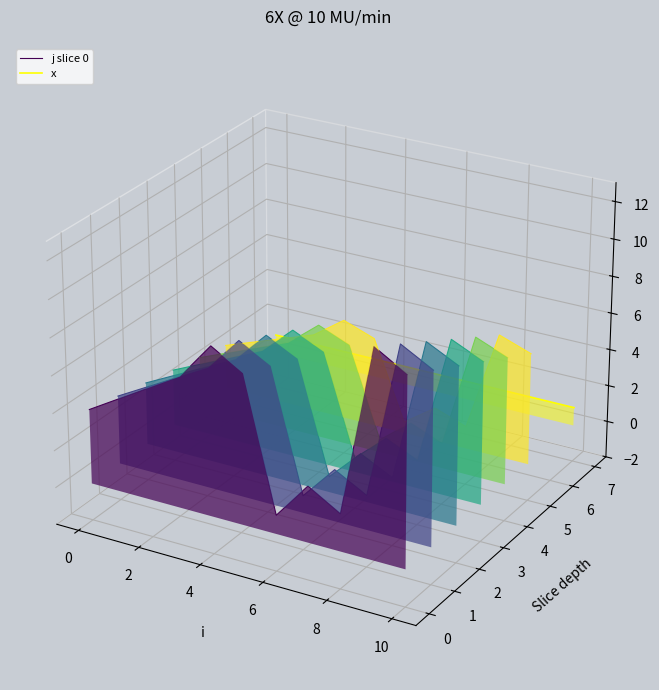

Which series ends up on top after the final intersection of j slice 0 and x?

j slice 0